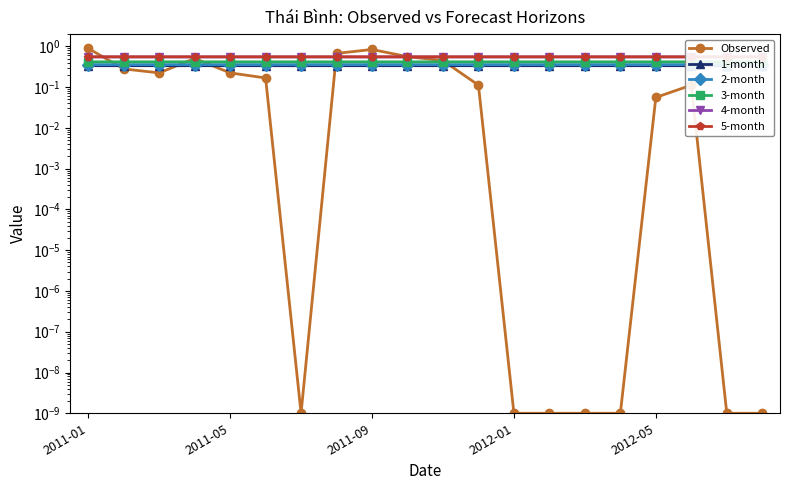

How many 1-month values are between 0 and 1?

20